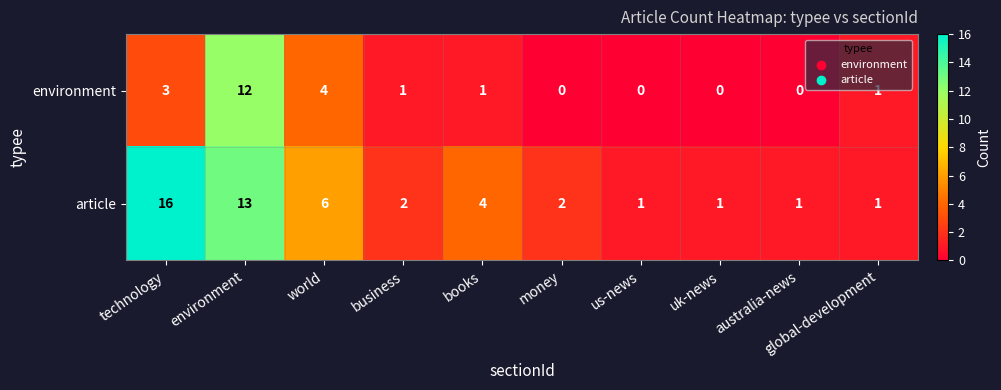

Rank the series by their maximum value, from highest to lowest.

article, environment